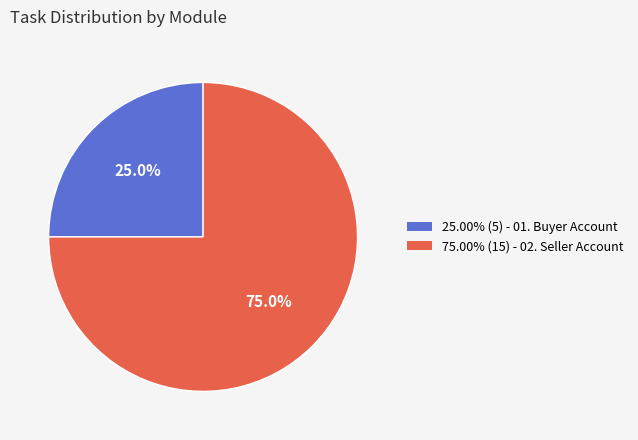

Is there a majority slice in this chart?

Yes